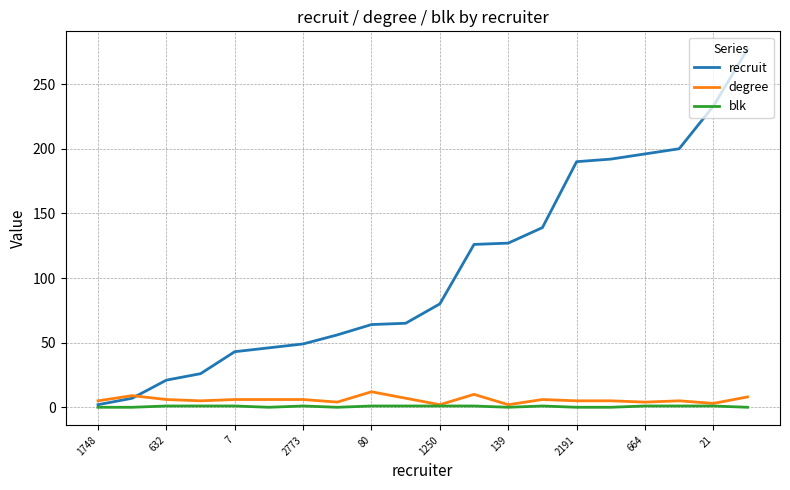

True or false: recruit has more than 2 interior local peaks.

False